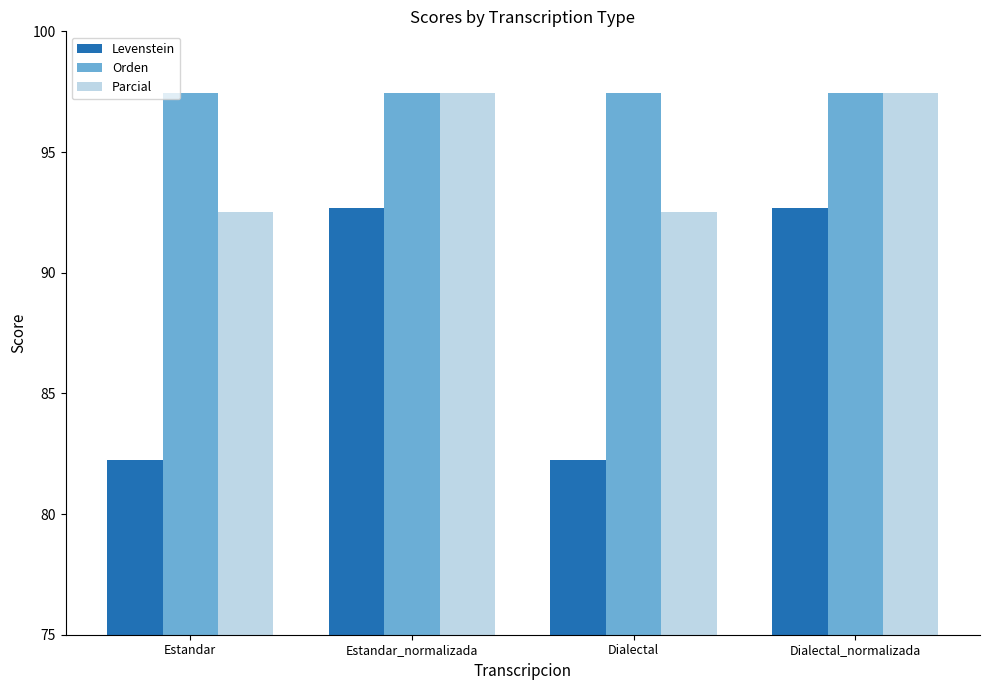

What is the value of the Levenstein bar at the 1st from the left?

82.2